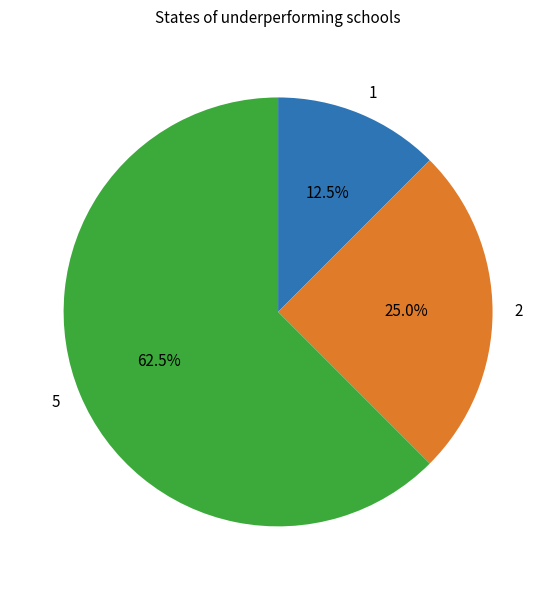

Does 5 account for over 50% of the chart?

Yes